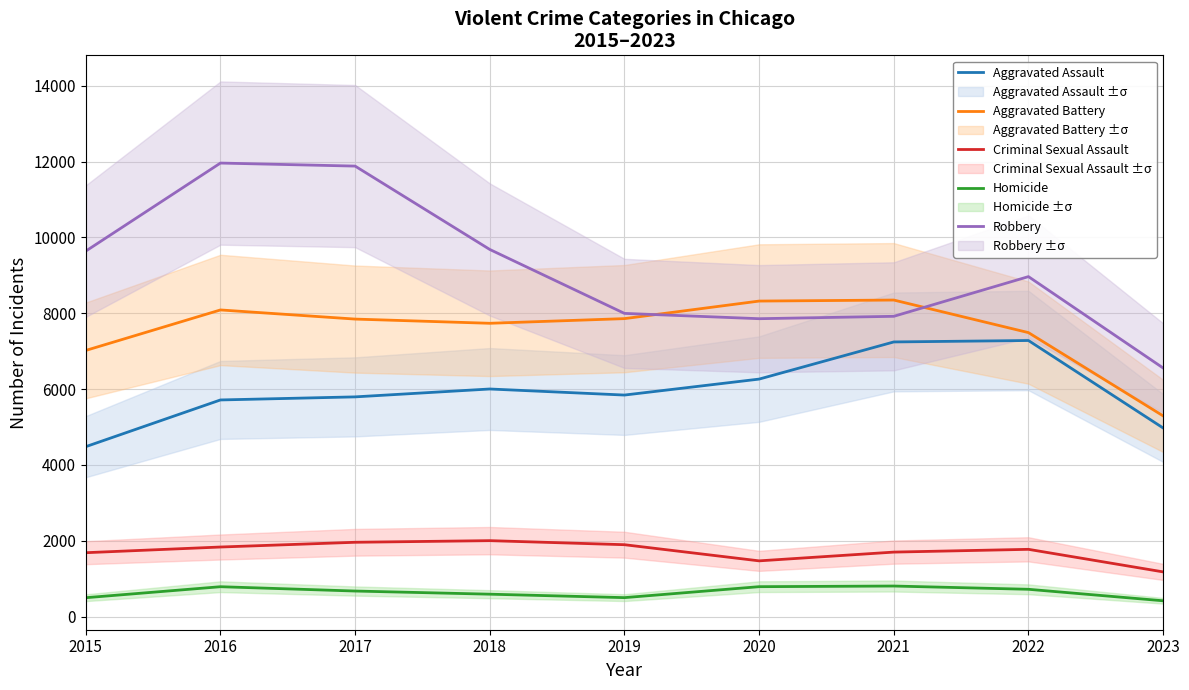

At which category does the chart reach its peak across all series?

2016